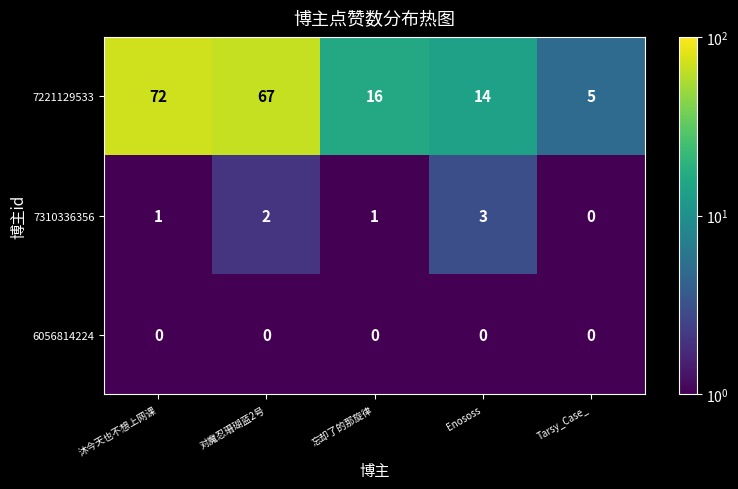

Which category has the highest value across all series?

沐今天也不想上网课